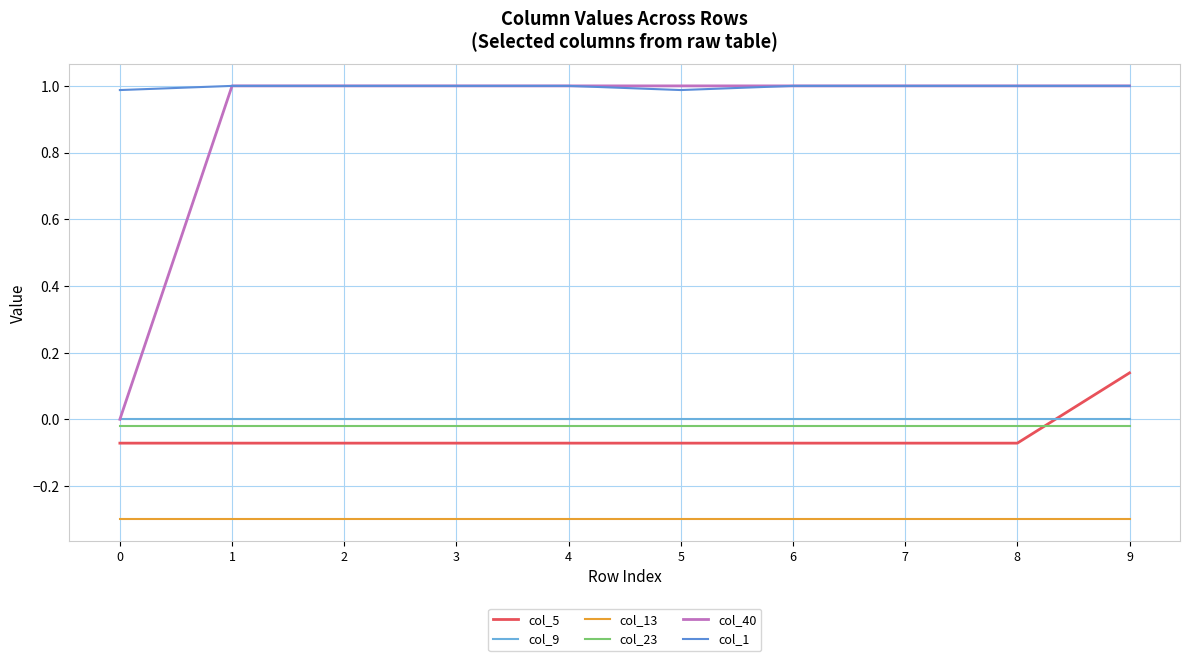

Reading left to right, what are all the values shown in this chart?

col_5: -0.1	-0.1	-0.1	-0.1	-0.1	-0.1	-0.1	-0.1	-0.1	0.1
col_9: 0.0	0.0	0.0	0.0	0.0	0.0	0.0	0.0	0.0	0.0
col_13: -0.3	-0.3	-0.3	-0.3	-0.3	-0.3	-0.3	-0.3	-0.3	-0.3
col_23: -0.0	-0.0	-0.0	-0.0	-0.0	-0.0	-0.0	-0.0	-0.0	-0.0
col_40: 0.0	1.0	1.0	1.0	1.0	1.0	1.0	1.0	1.0	1.0
col_1: 1.0	1.0	1.0	1.0	1.0	1.0	1.0	1.0	1.0	1.0